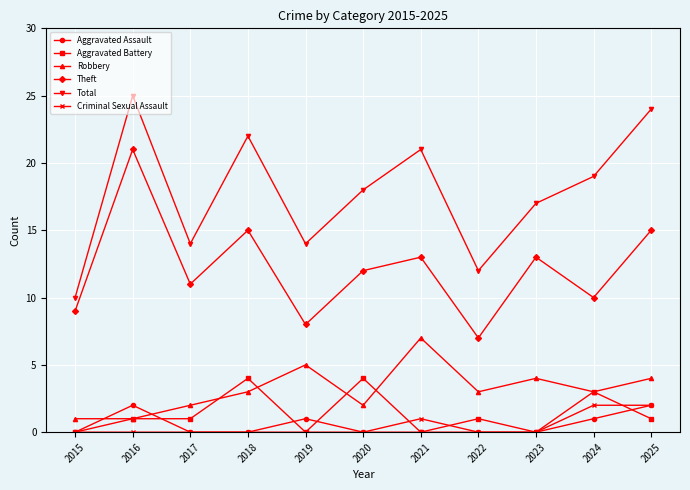

Count the number of categories in the chart.

11